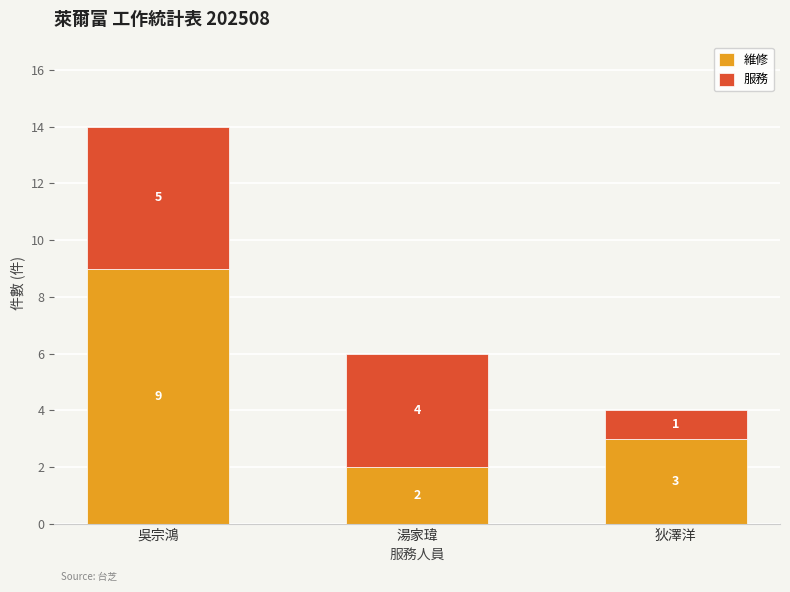

Reading left to right, what are the values for 維修?

吳宗鴻=9	湯家瑋=2	狄澤洋=3